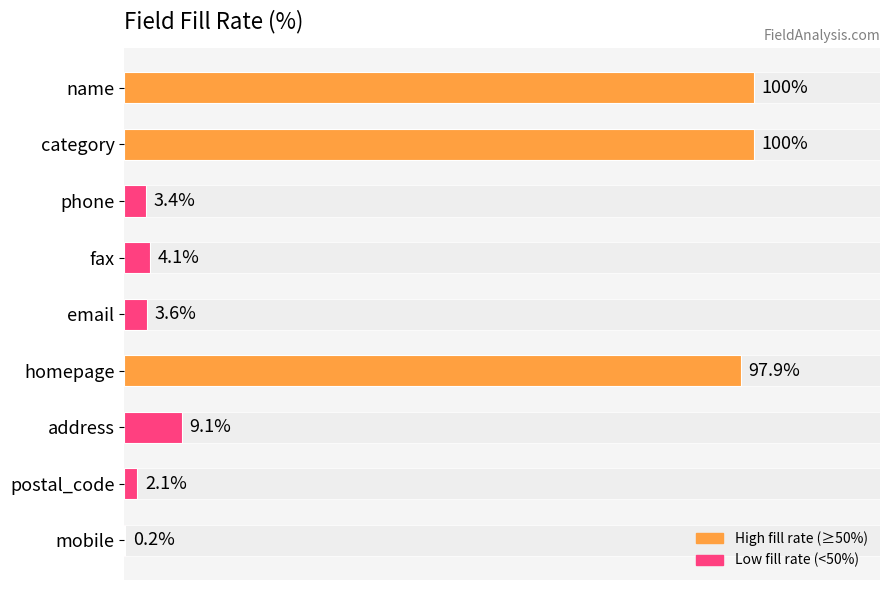

What is the value of the 채움률 bar at the 6th from the left?

97.9